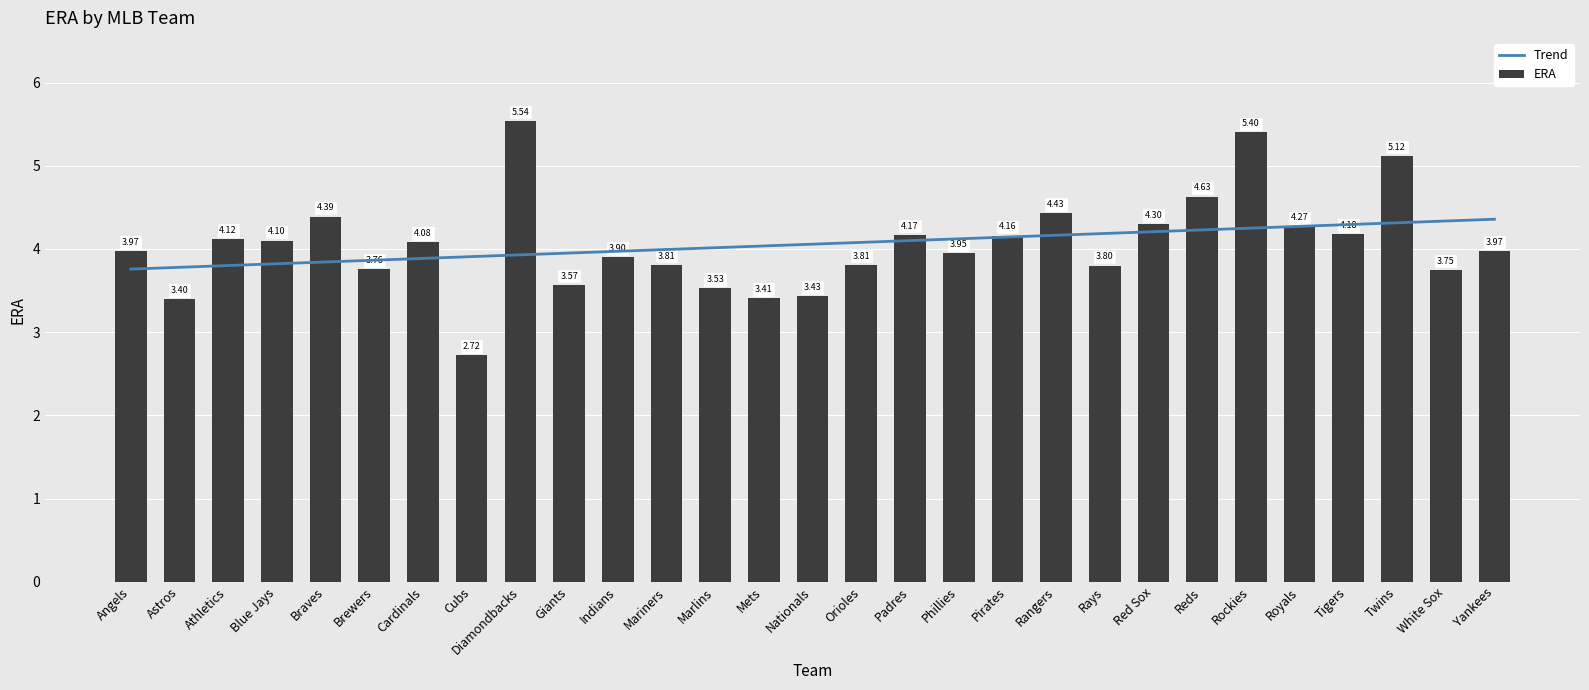

Reading left to right, what are all the values shown in this chart?

Trend: 3.8	3.8	3.8	3.8	3.8	3.9	3.9	3.9	3.9	4.0	4.0	4.0	4.0	4.0	4.1	4.1	4.1	4.1	4.1	4.2	4.2	4.2	4.2	4.3	4.3	4.3	4.3	4.3	4.4
ERA: 4.0	3.4	4.1	4.1	4.4	3.8	4.1	2.7	5.5	3.6	3.9	3.8	3.5	3.4	3.4	3.8	4.2	4.0	4.2	4.4	3.8	4.3	4.6	5.4	4.3	4.2	5.1	3.8	4.0